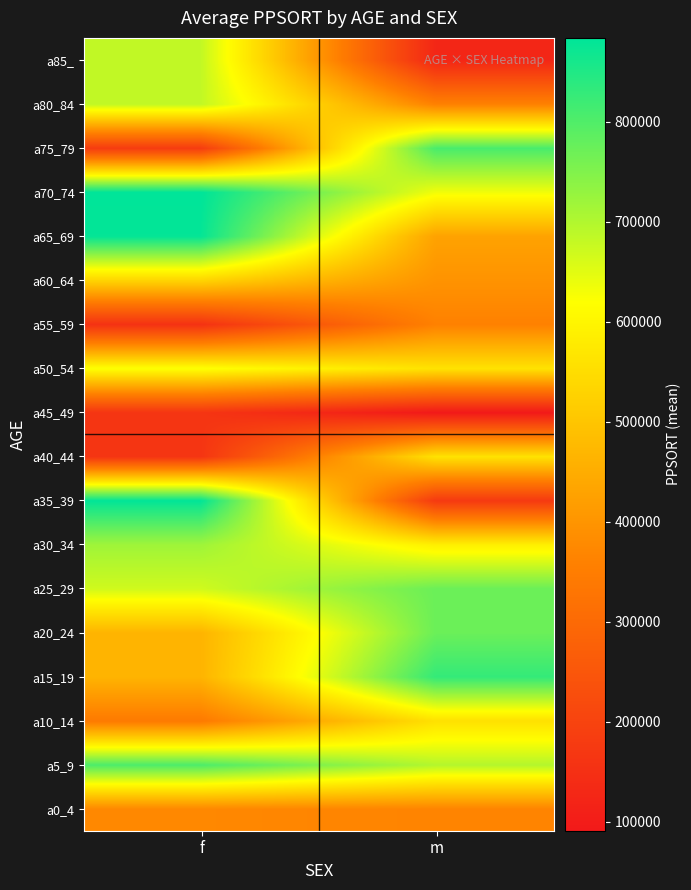

What is the smallest value displayed?

90993